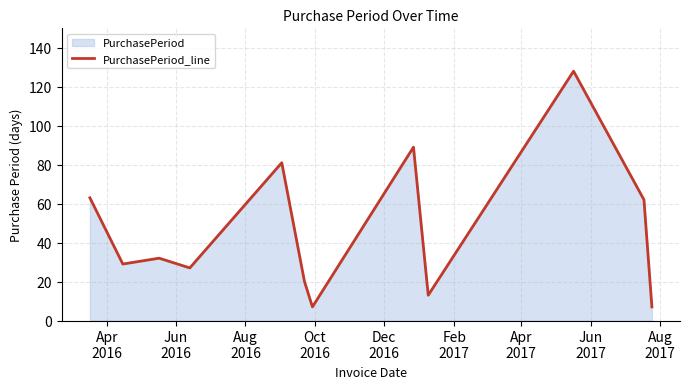

What is the greatest value displayed?

128